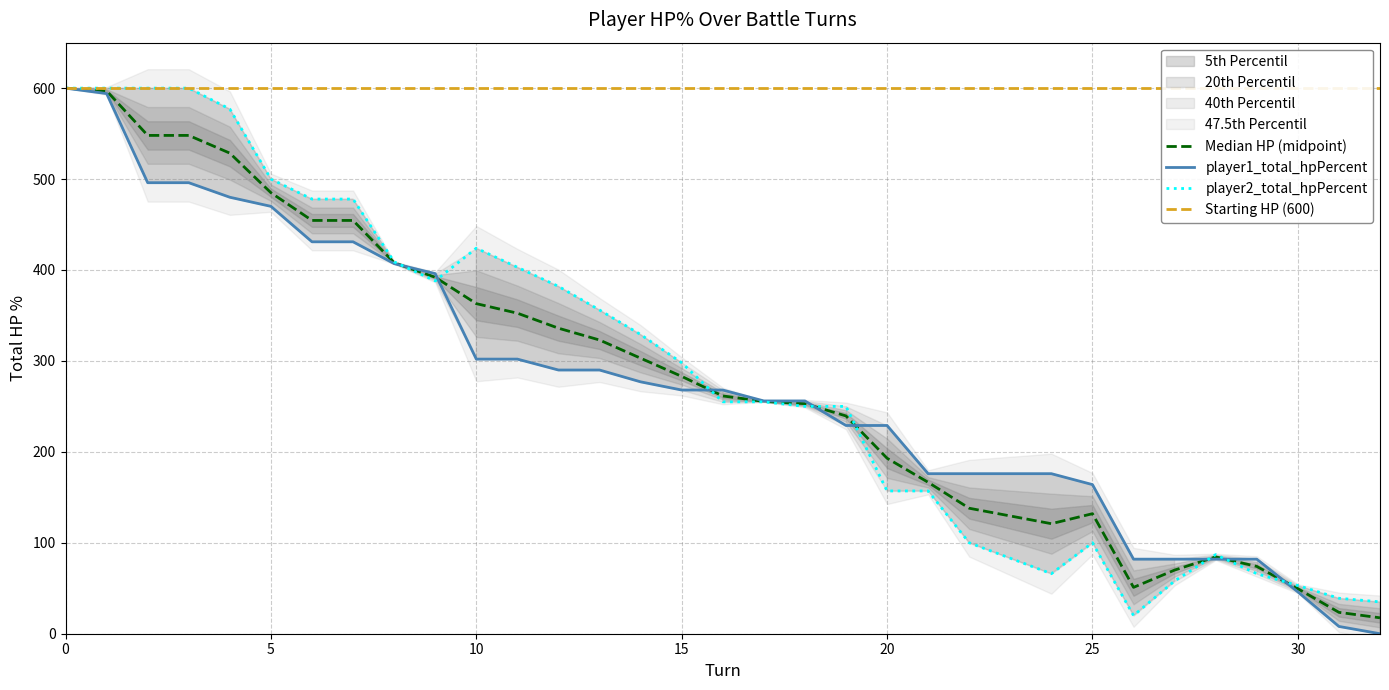

What is the value of the player1_total_hpPercent point at the 23rd from the left?

176